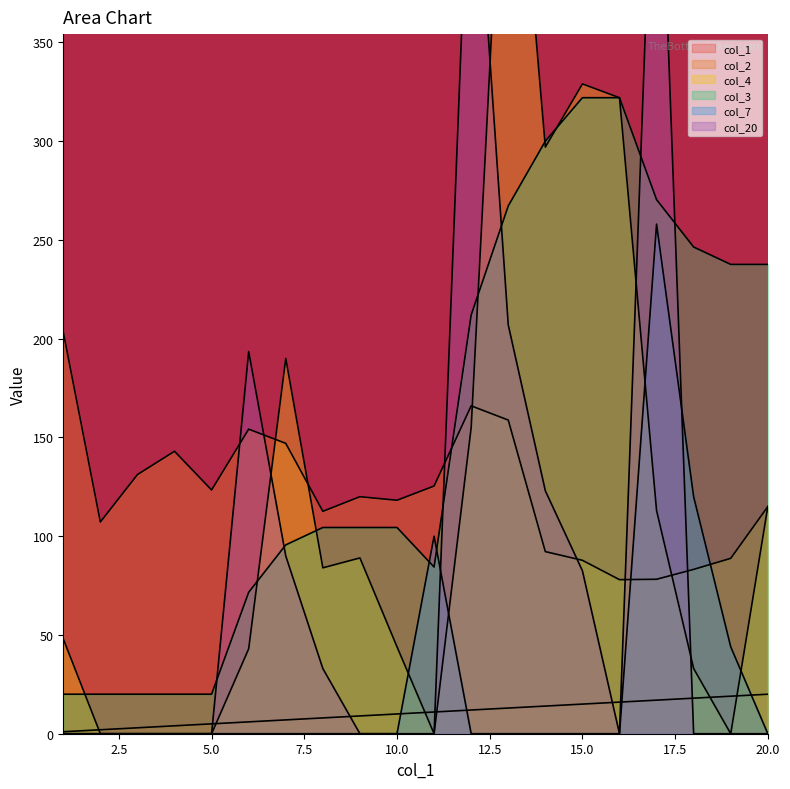

Which series ends up on top after the final intersection of col_1 and col_4?

col_4